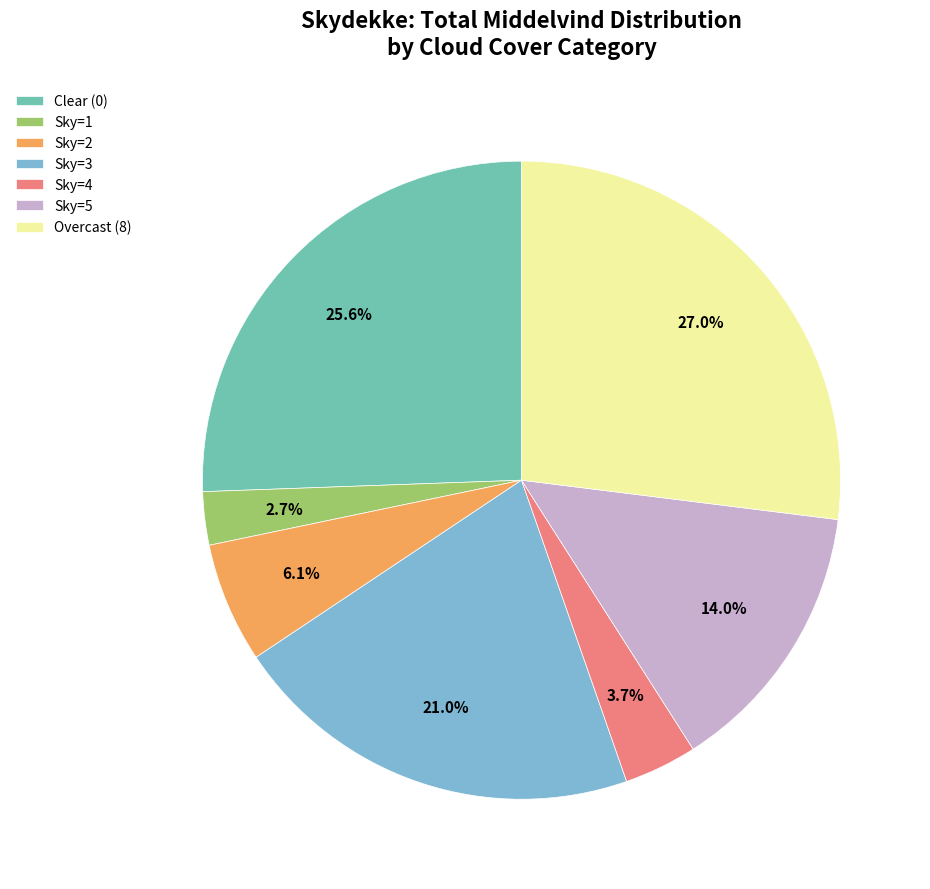

How many slices are in this pie chart?

7